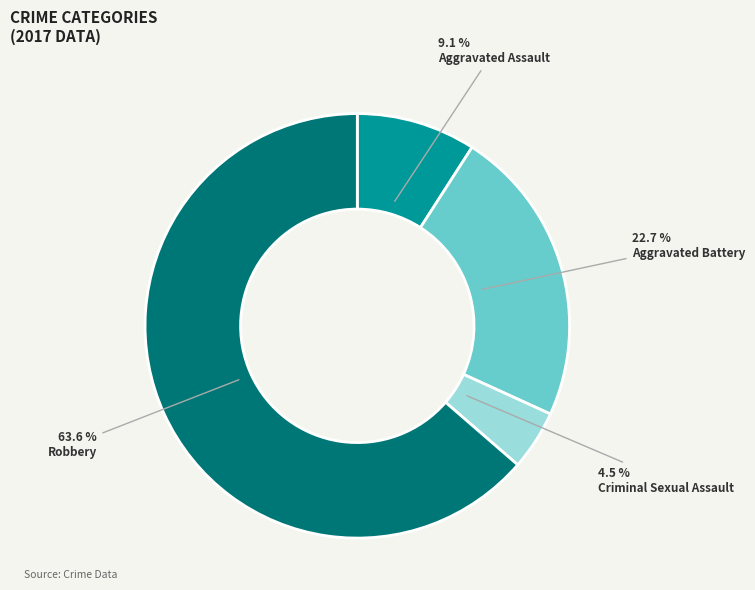

Is there any slice that represents more than half of the pie?

Yes